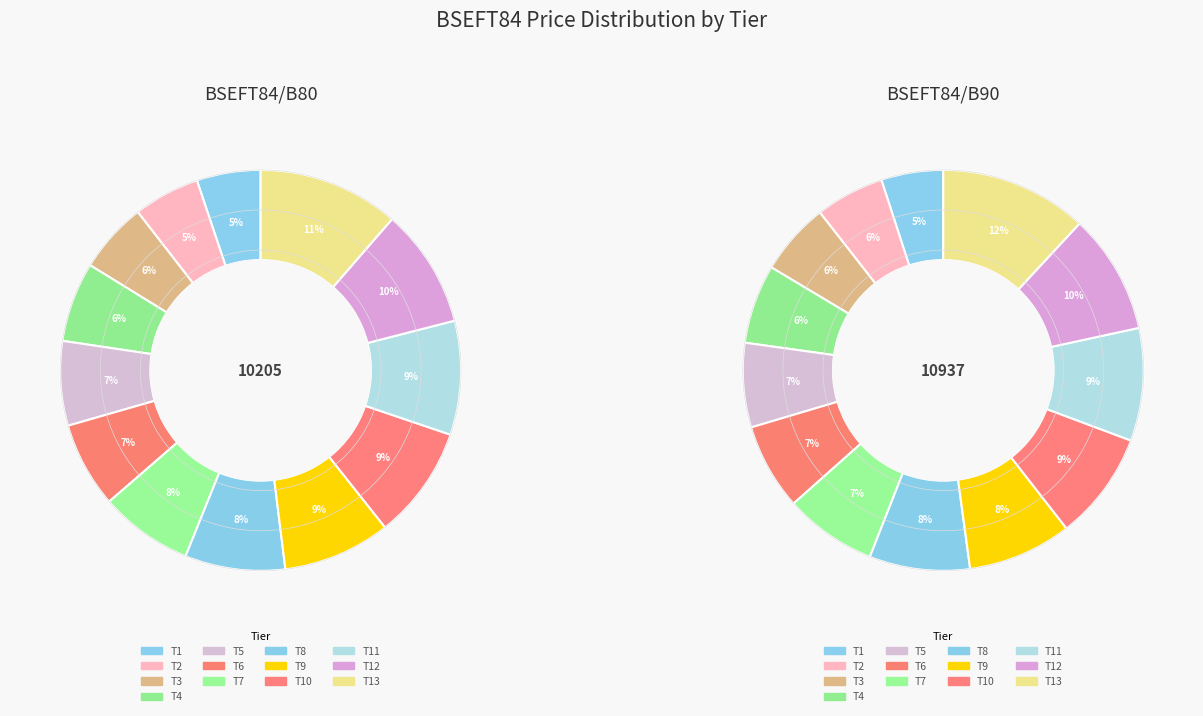

Combined, do T6 and T7 account for over 50%?

No